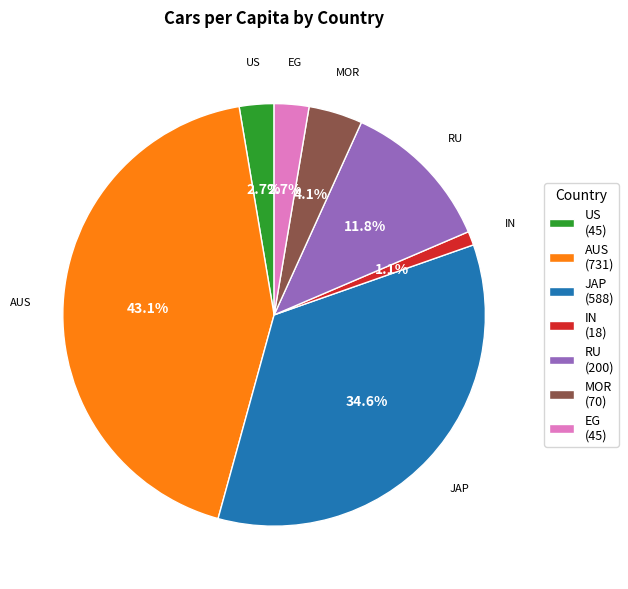

What is the largest slice in the pie chart?

AUS